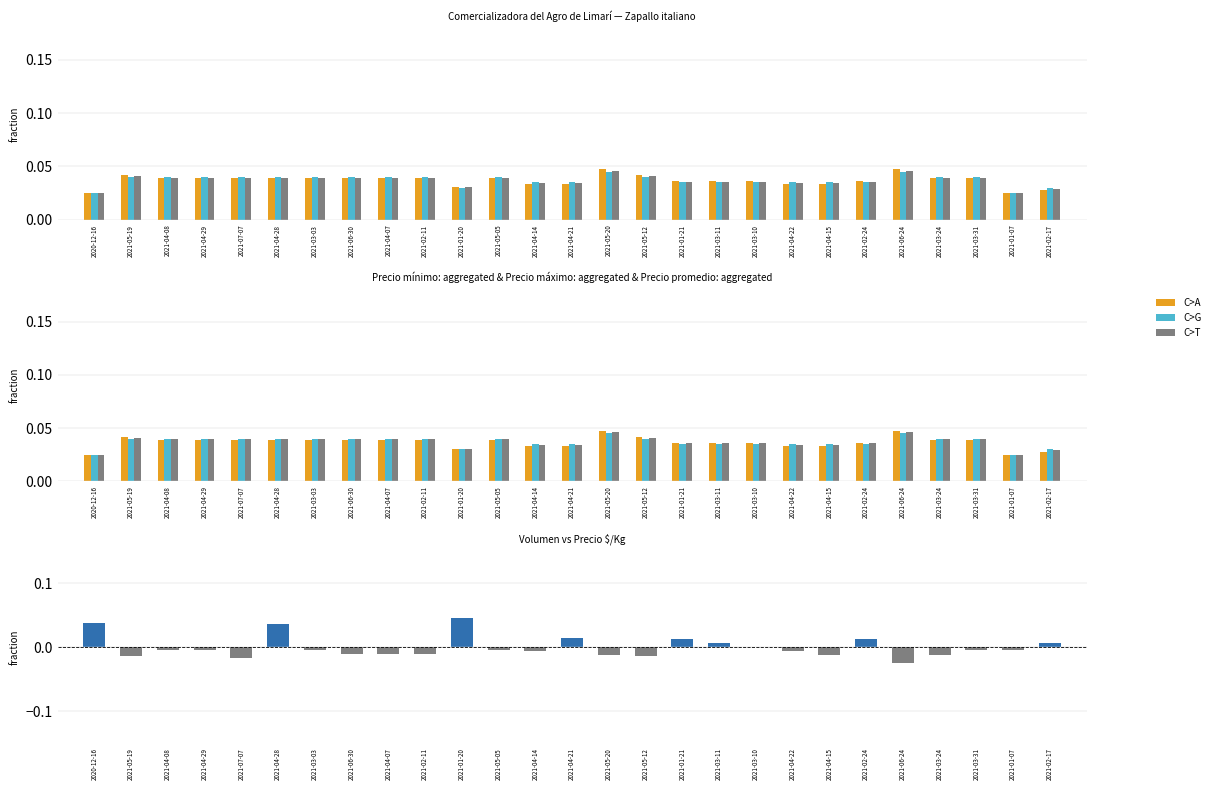

At how many categories does at least one series exceed 0?

27